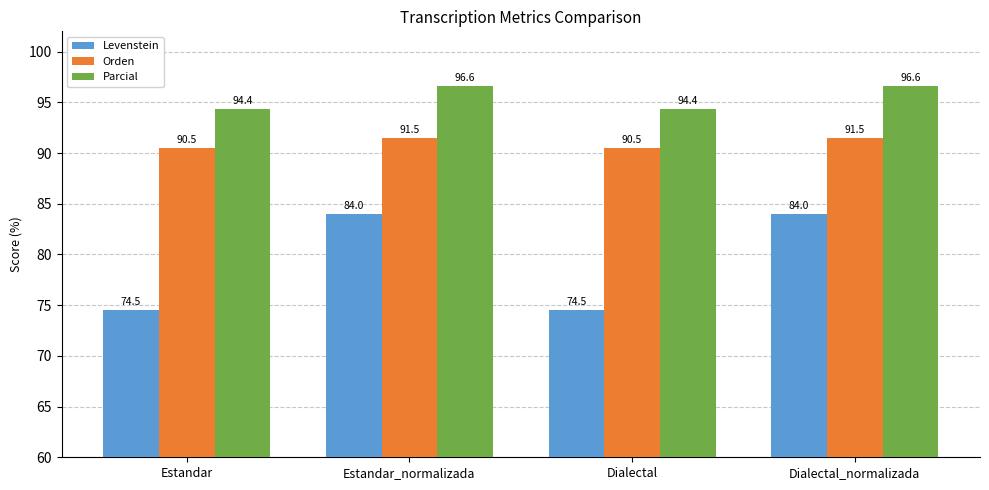

What is the minimum value for Orden?

90.5